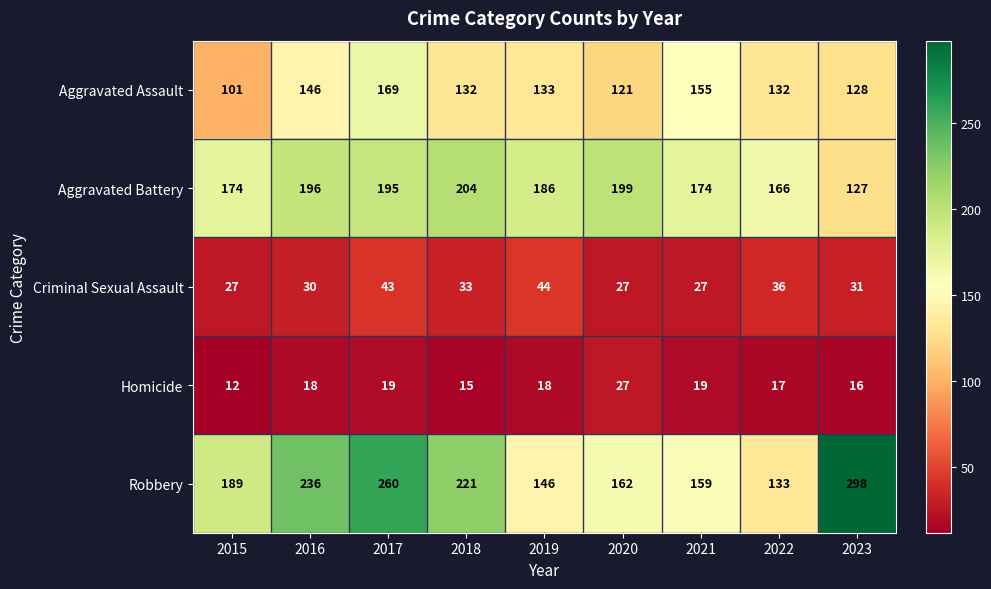

Rank the series at 2019 from lowest to highest value.

Homicide, Criminal Sexual Assault, Aggravated Assault, Robbery, Aggravated Battery